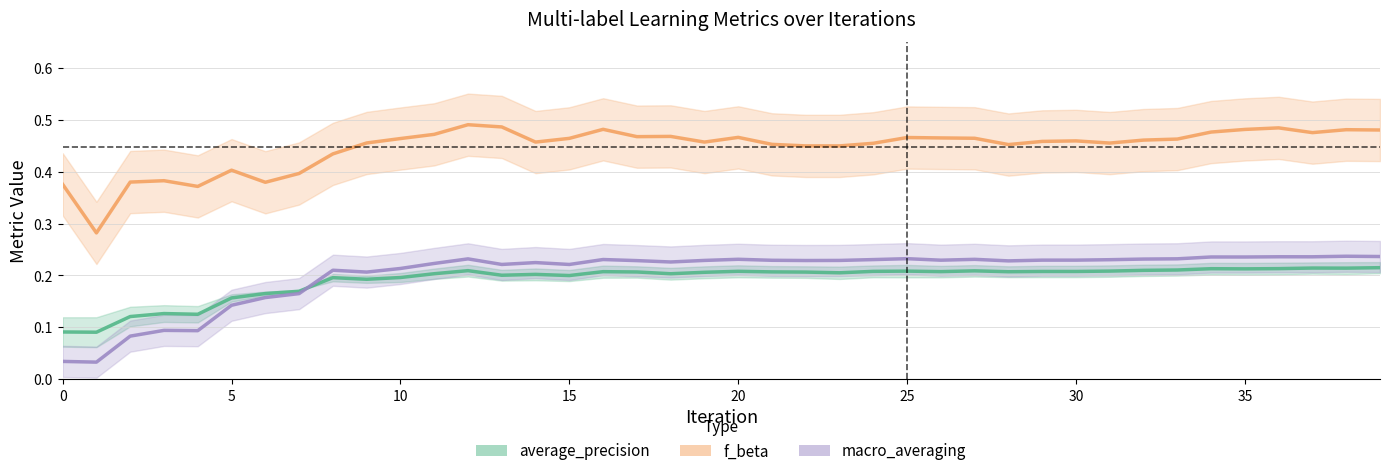

Rank the series by their maximum value, from lowest to highest.

average_precision, macro_averaging, f_beta